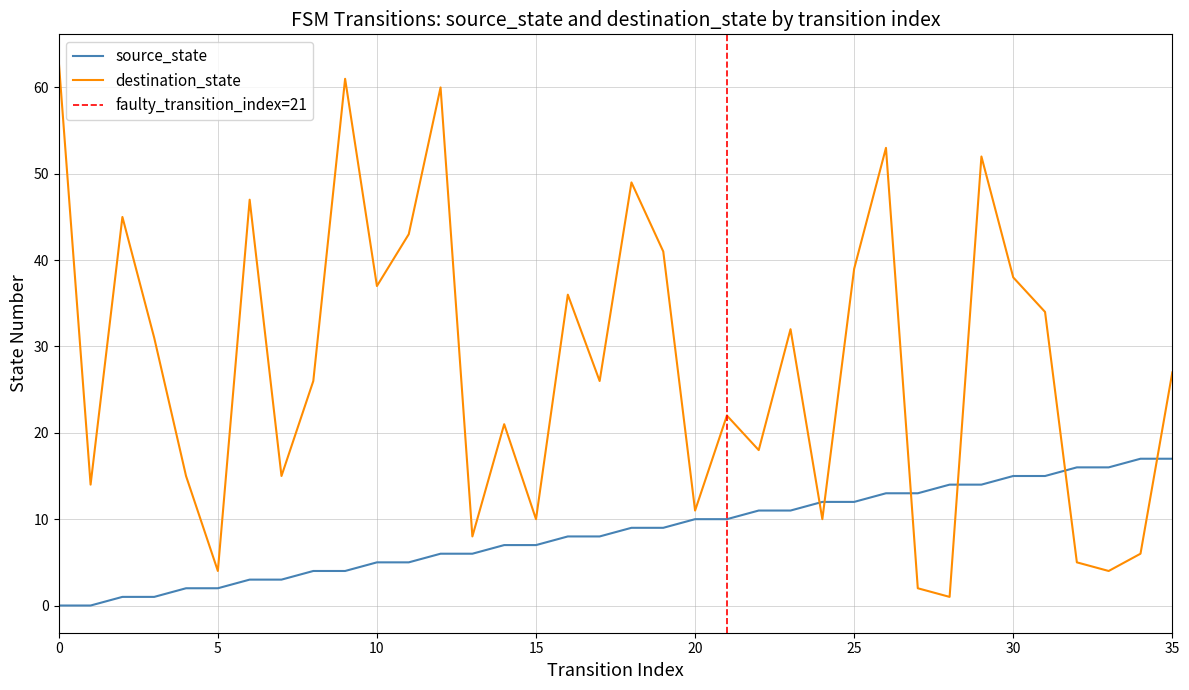

After their last crossing, which series has the higher values: source_state or destination_state?

destination_state